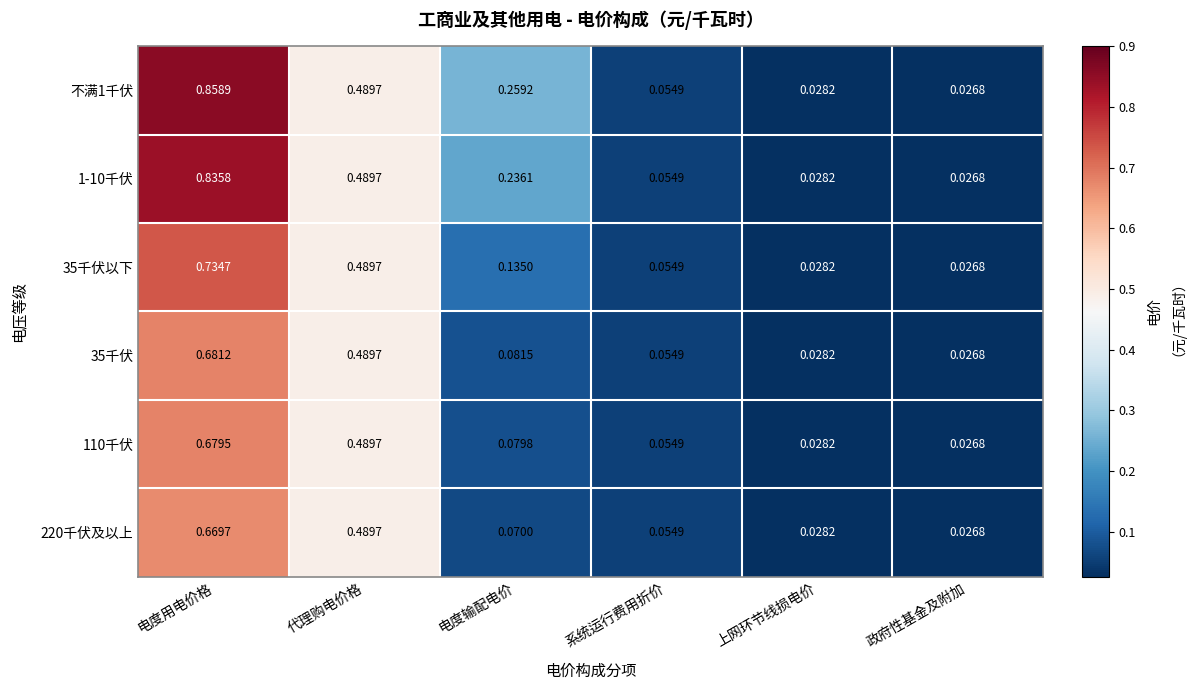

At which category does the chart reach its minimum across all series?

政府性基金及附加